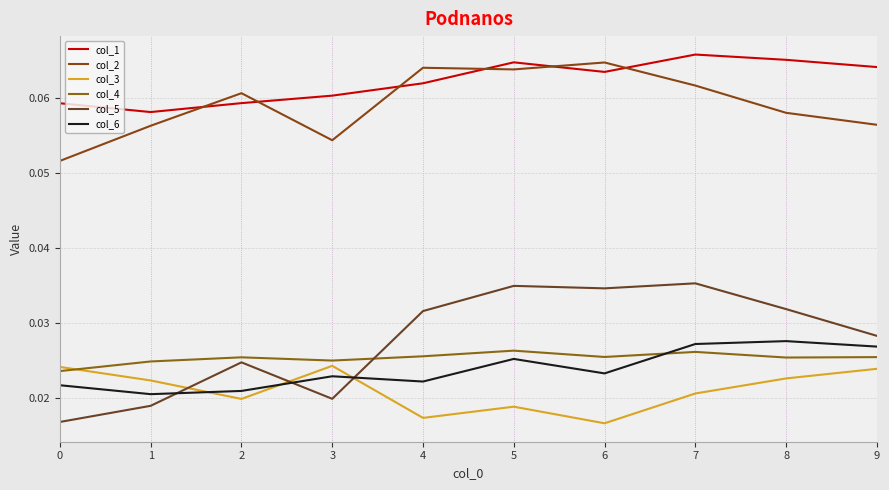

How many lines are shown in the chart?

6